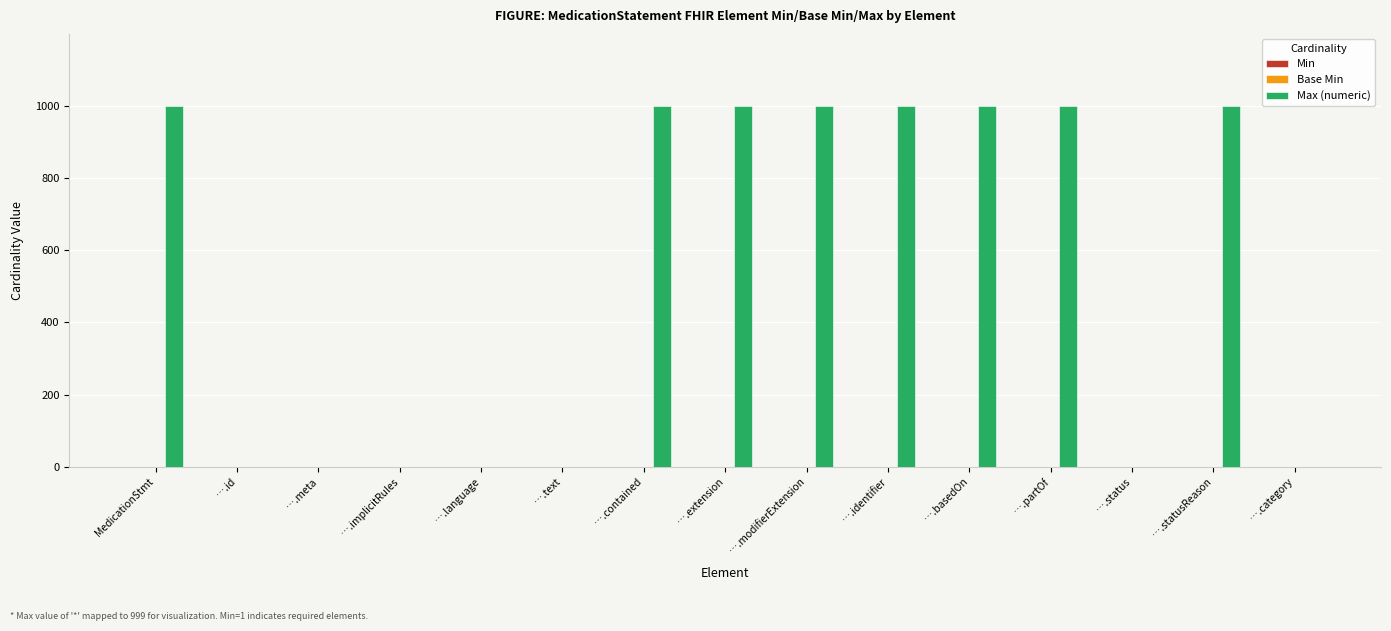

Which series has the largest total across all categories?

Max (numeric)